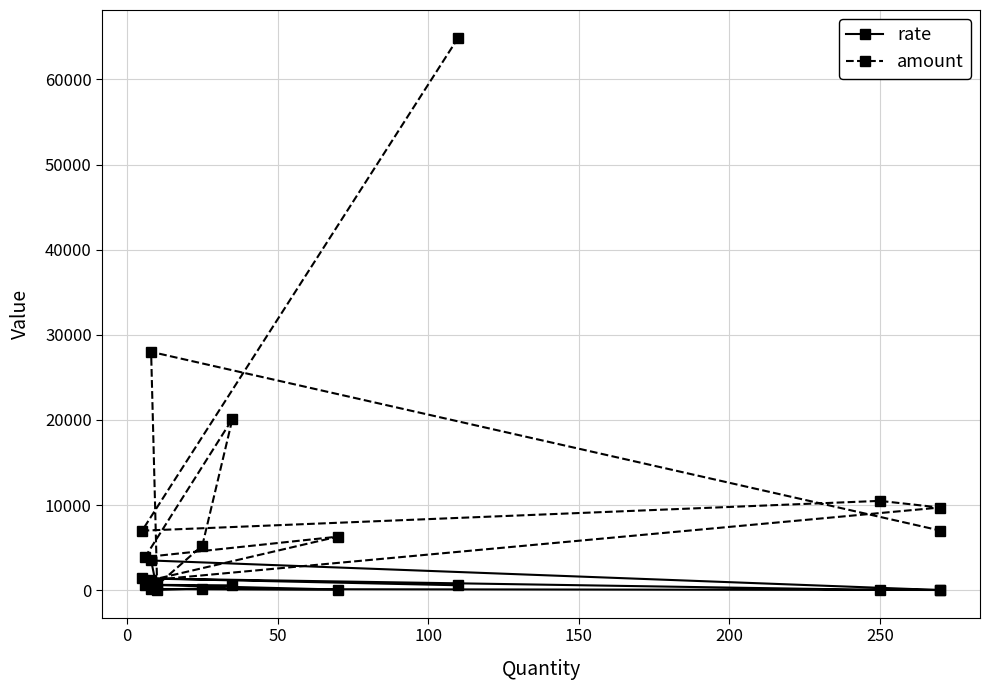

Which series has the largest range (max minus min)?

amount